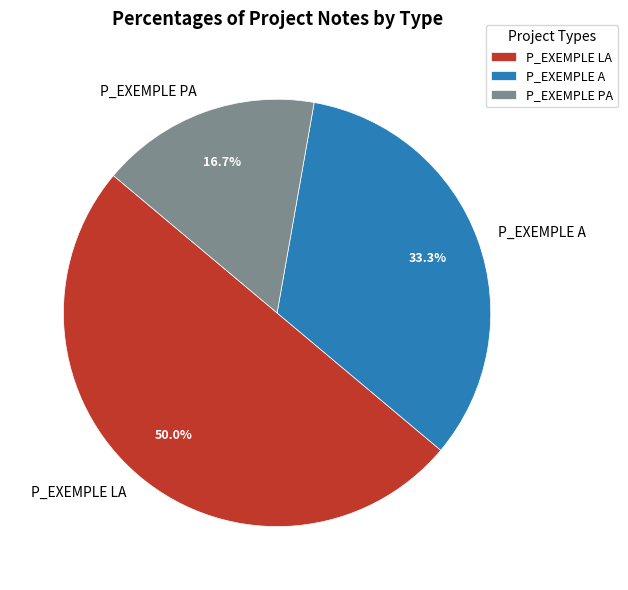

Count the number of slices in the pie.

3